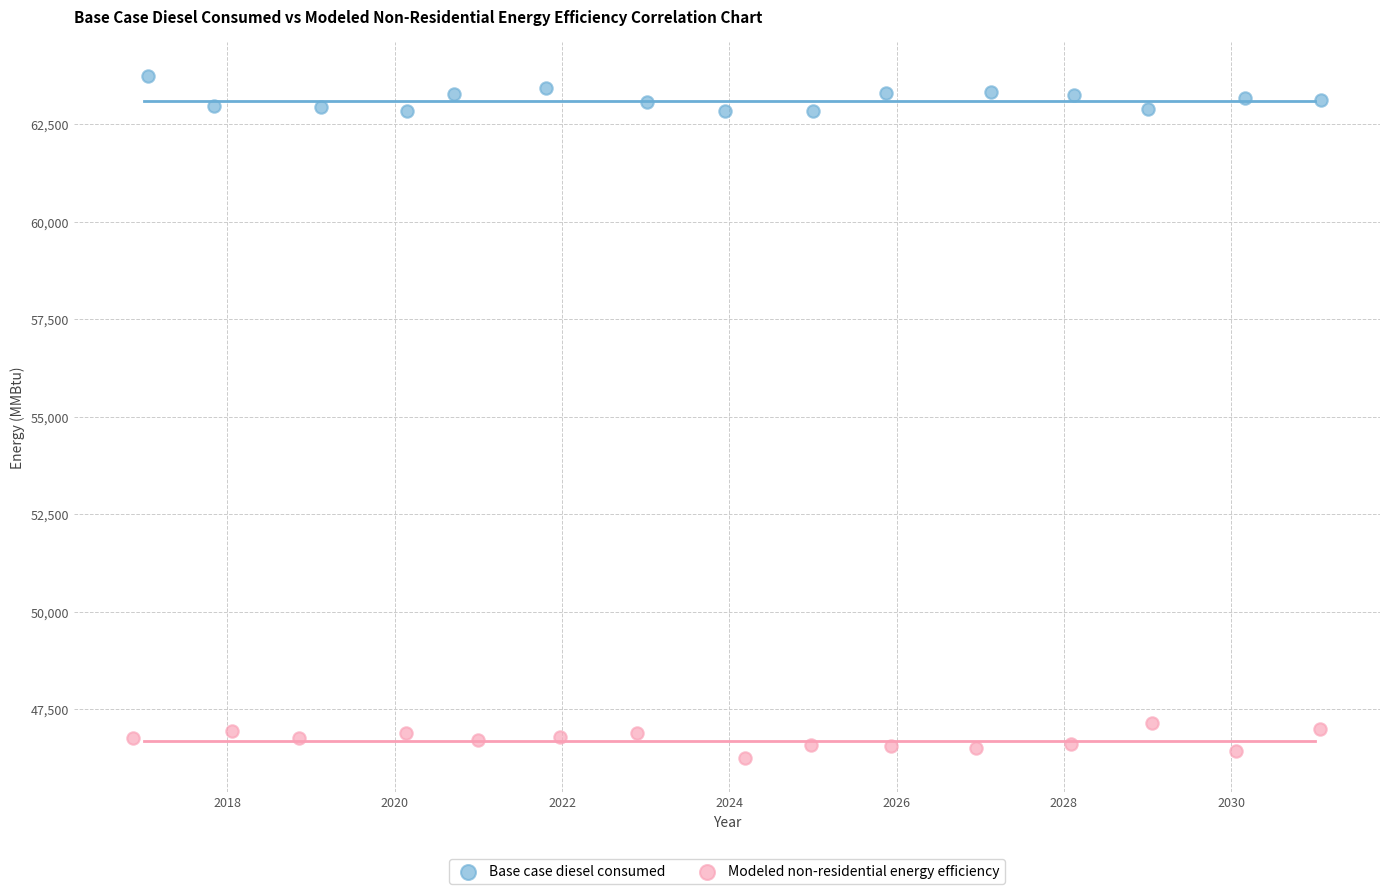

Which series contains the lowest Y value?

Modeled non-residential energy efficiency